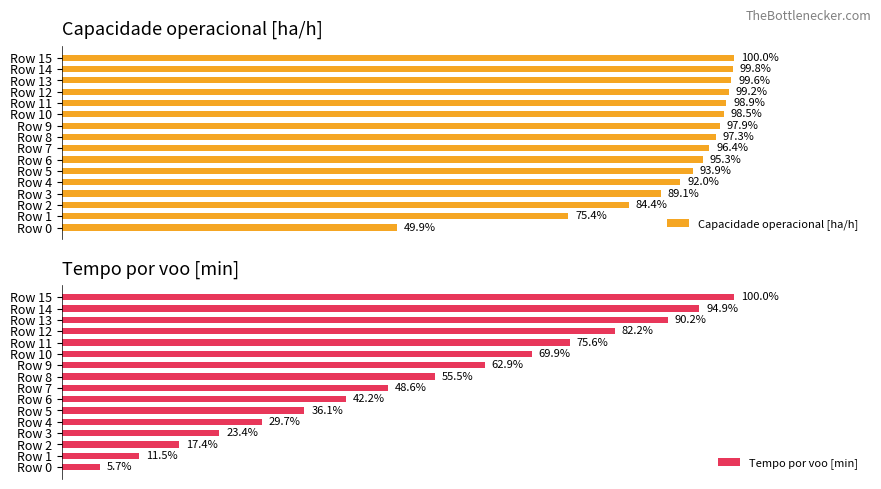

Where is Tempo por voo [min] nearest to the value 52?

Row 7